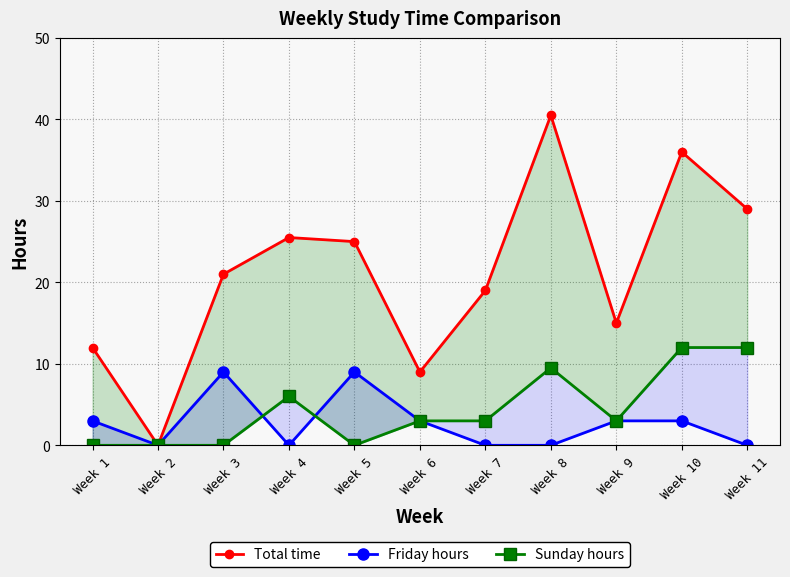

Is it true that Sunday hours equals 7.6 at Week 11?

False